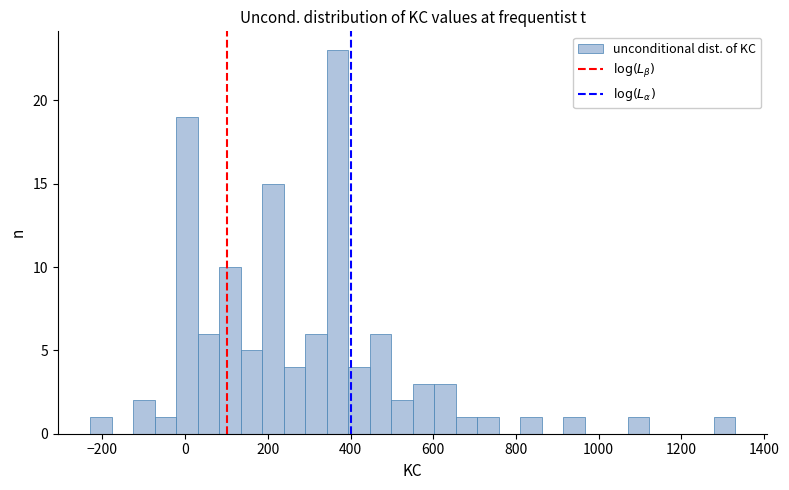

Around what value on the x-axis is the tallest bar? Give the approximate position of its centre, as read against the axis.

360